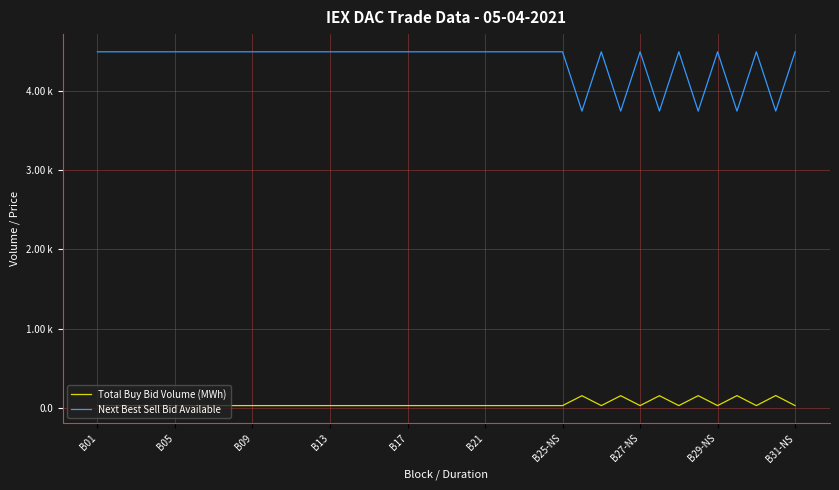

What is the value of the Total Buy Bid Volume (MWh) point at the 35th from the left?

25.0